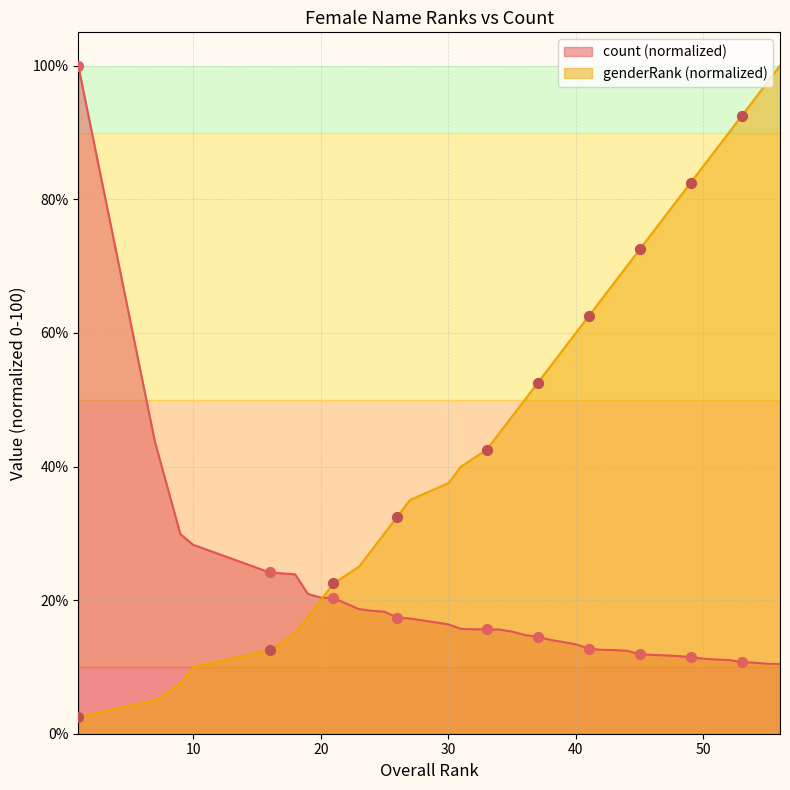

Which series reaches the minimum Y coordinate?

genderRank